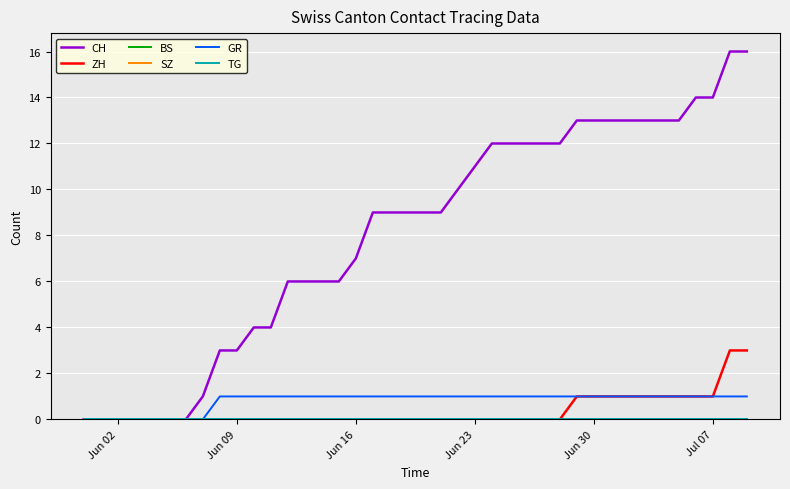

Does the chart have visible grid lines?

Yes